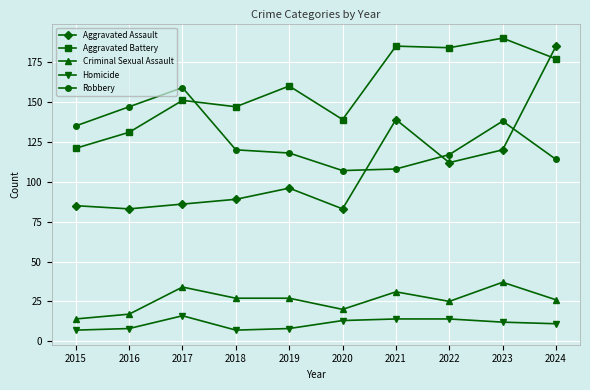

At which category is the sum across all series the highest?

2024